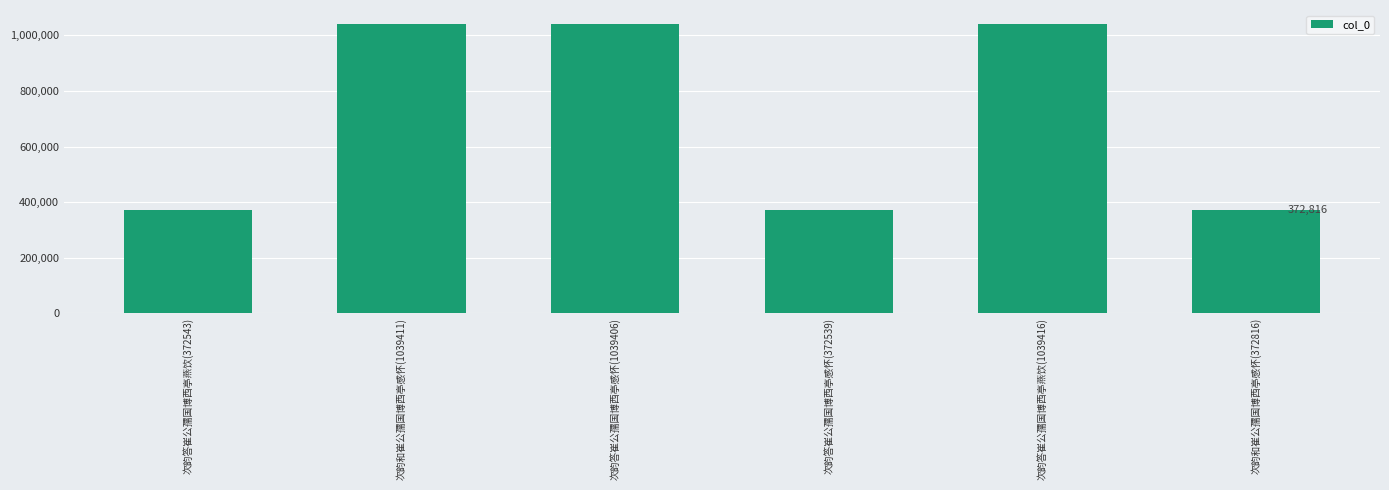

What is the change in value from 次韵答崔公孺国博西亭感怀(372539) to 次韵答崔公孺国博西亭燕饮(1039416)?

+666877